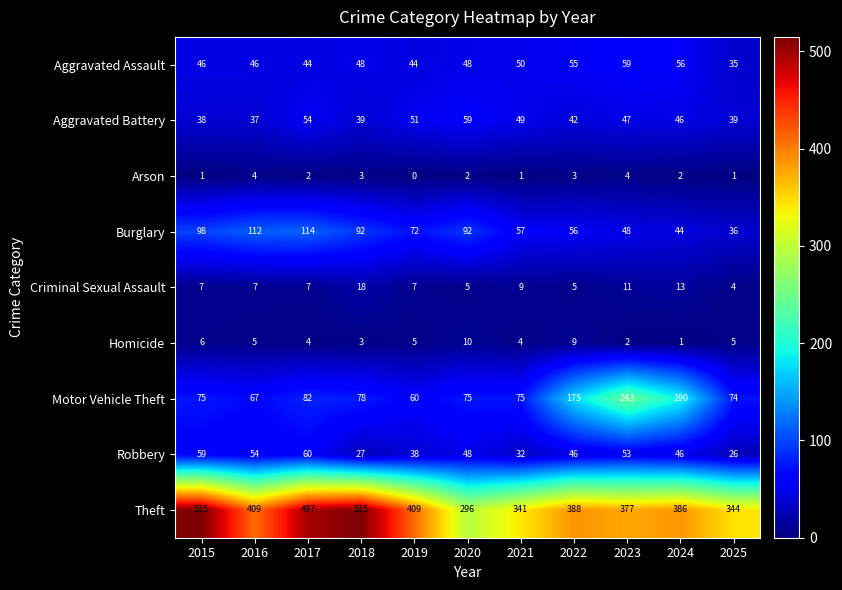

At which category is the sum across all series the highest?

2017